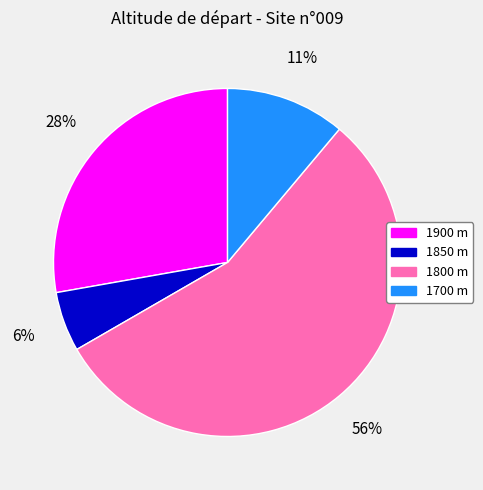

What is the ratio of the value at 1800 m to the value at 1900 m?

2.0